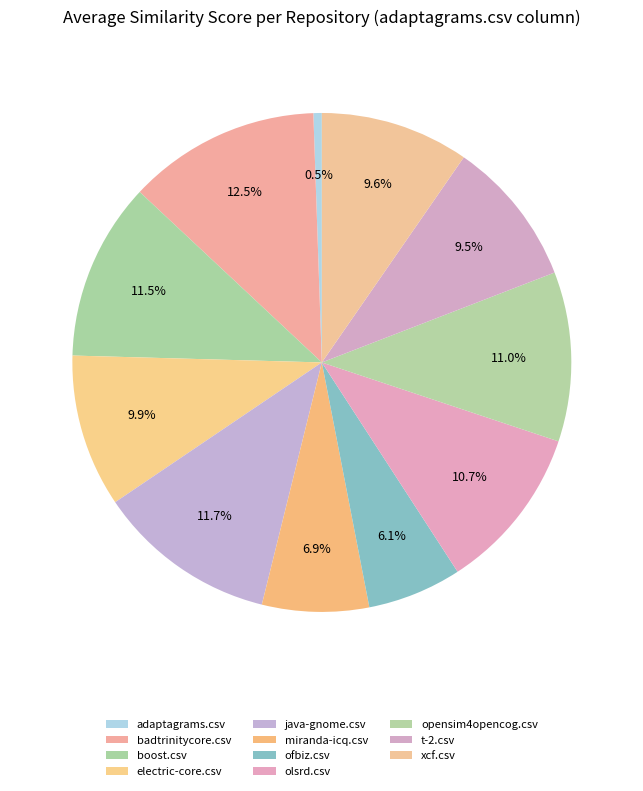

How many segments does this pie chart have?

11